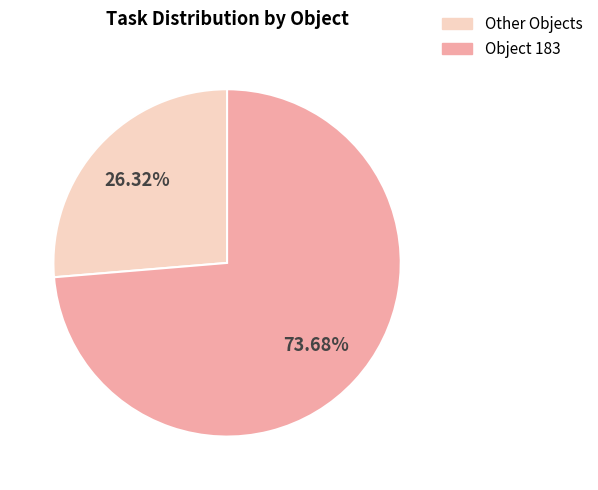

Does any single category account for the majority?

Yes